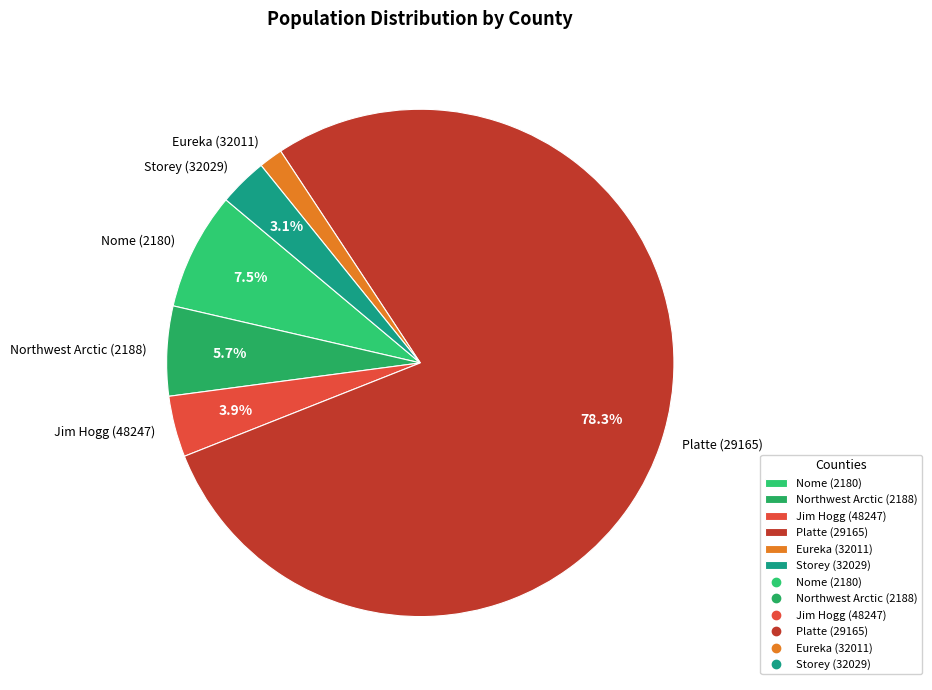

Rank the categories by value from highest to lowest.

Platte (29165), Nome (2180), Northwest Arctic (2188), Jim Hogg (48247), Storey (32029), Eureka (32011)